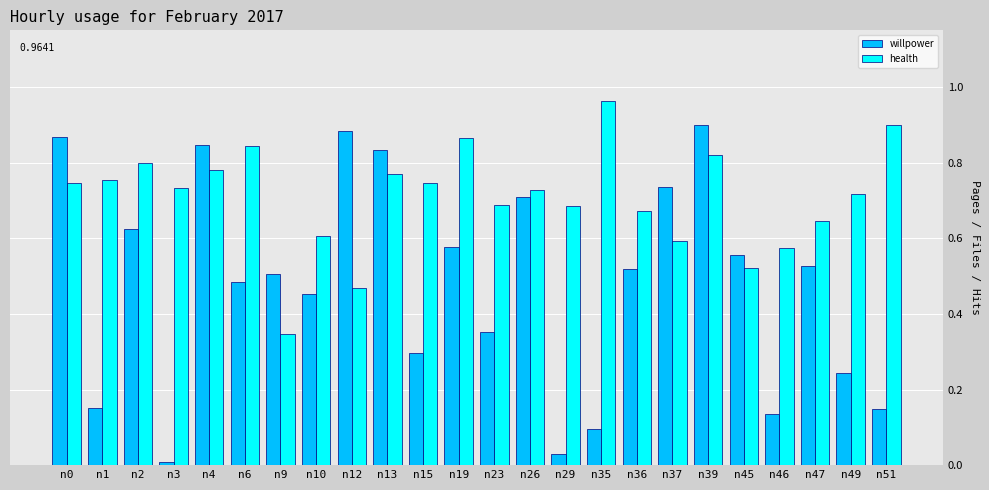

Rank the series at n10 from highest to lowest value.

health, willpower